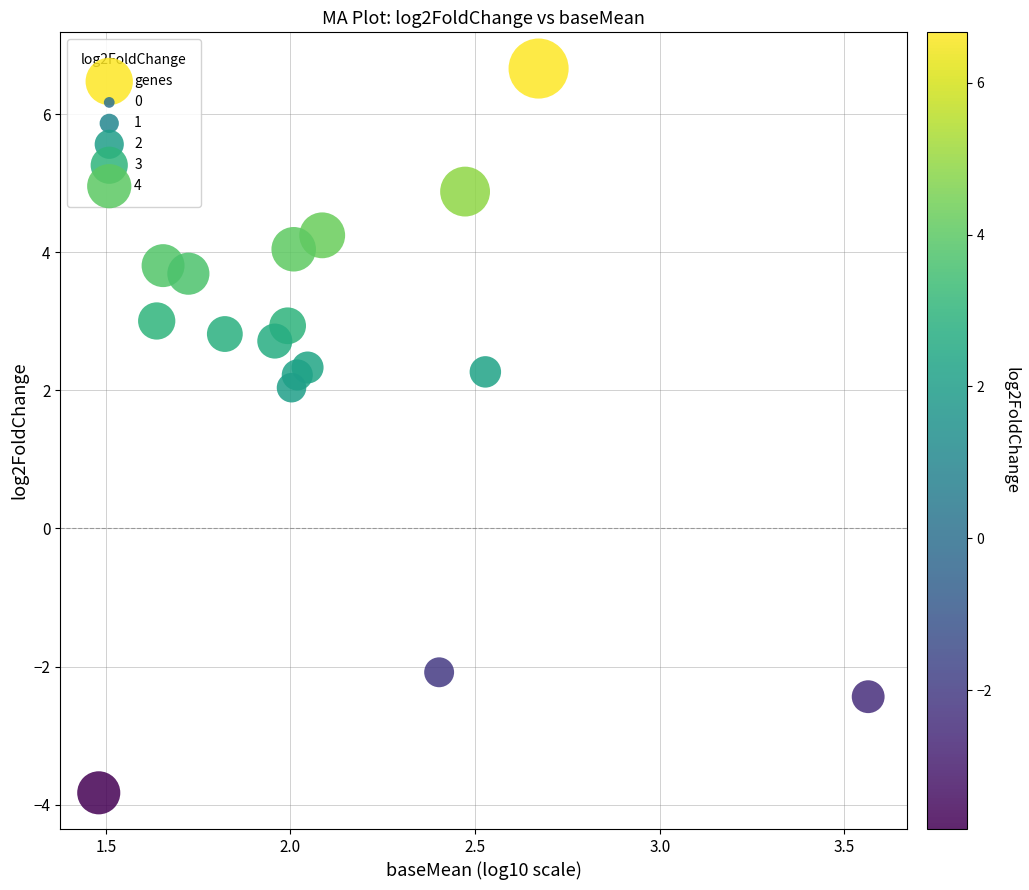

What Y value in the scatter plot is closest to 1?

2.0